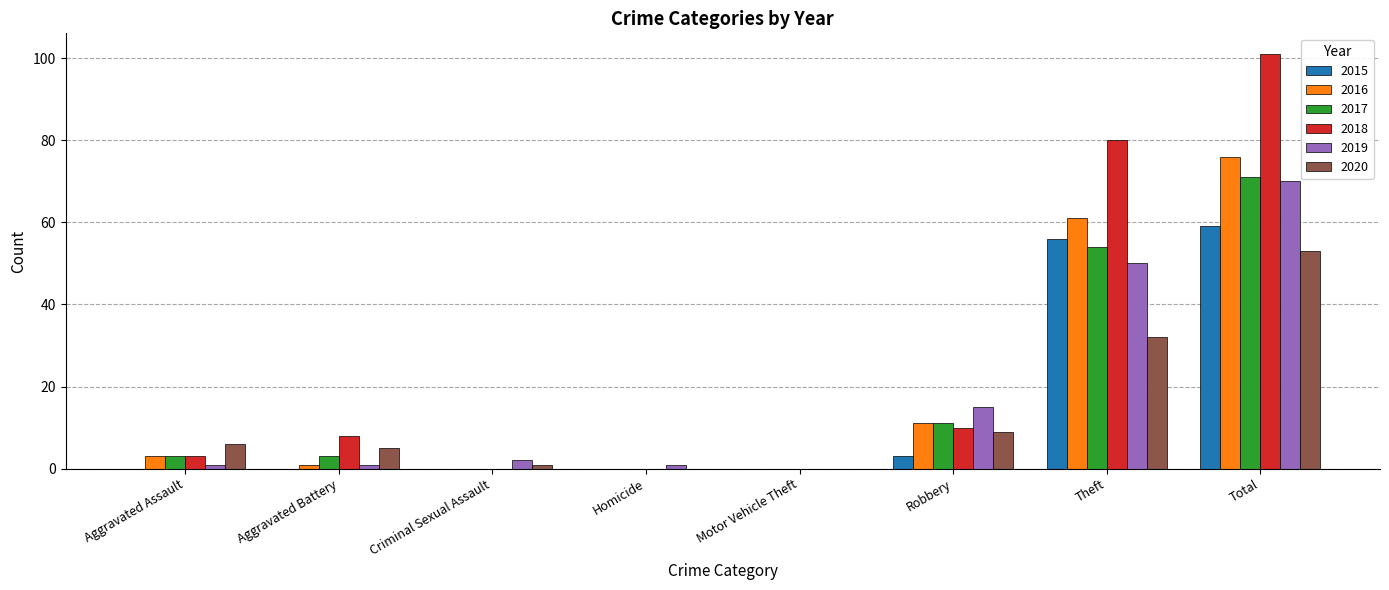

Where is 2019 nearest to the value 35?

Theft